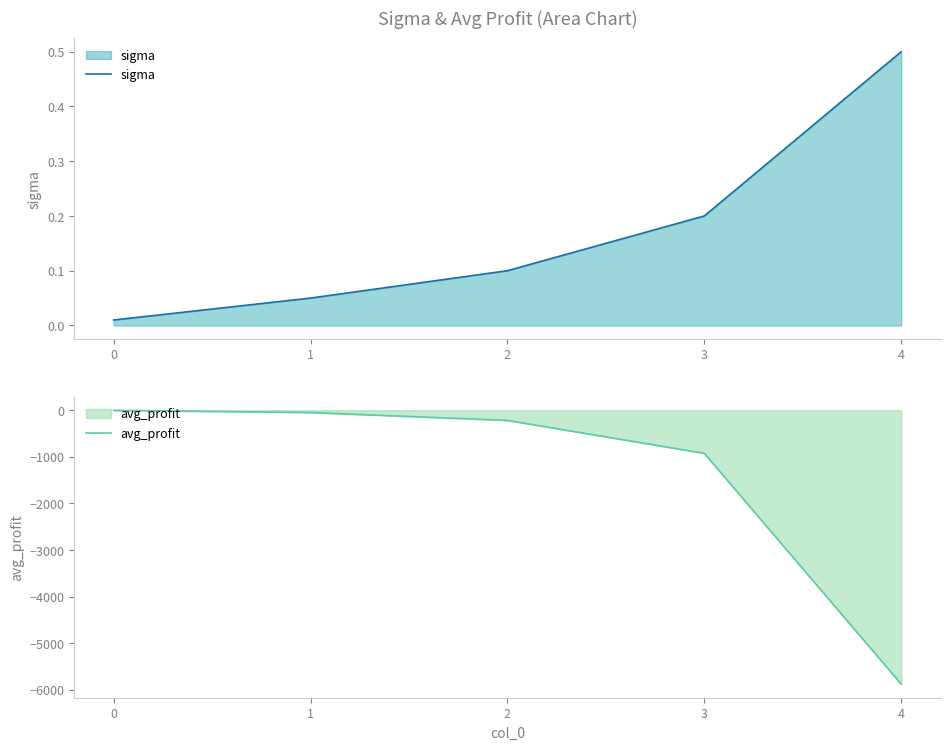

Reading left to right, transcribe all the data shown in this chart.

sigma: 0=0.0	1=0.1	2=0.1	3=0.2	4=0.5
avg_profit: 0=-0.9	1=-48.4	2=-217.2	3=-924.1	4=-5874.2